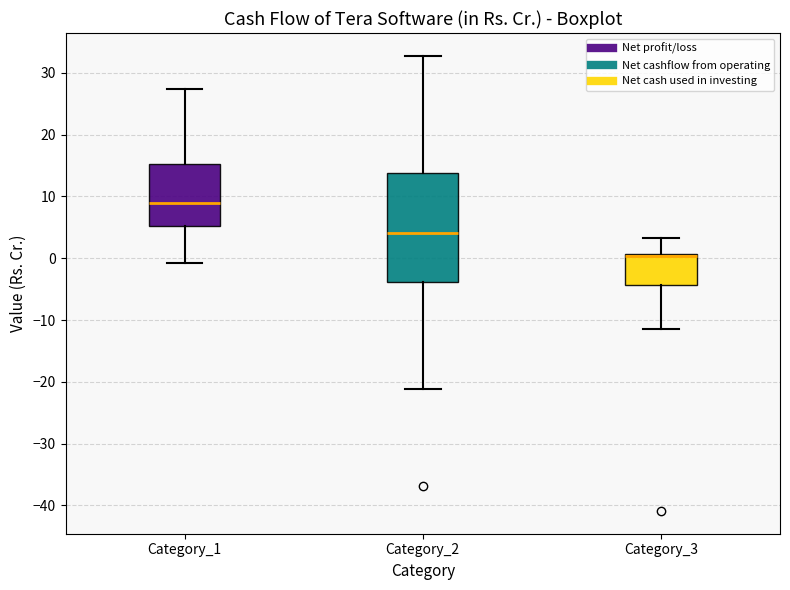

Reading left to right, read every box against the y-axis: the position of its median line, the range the box covers, and the ends of its whiskers. The values are not printed on the chart, so give them approximately, as read against the axis.

Category_1: median 9, box 5 to 15, whiskers -1 to 27
Category_2: median 4, box -4 to 14, whiskers -21 to 33
Category_3: median 0, box -4 to 1, whiskers -11 to 3